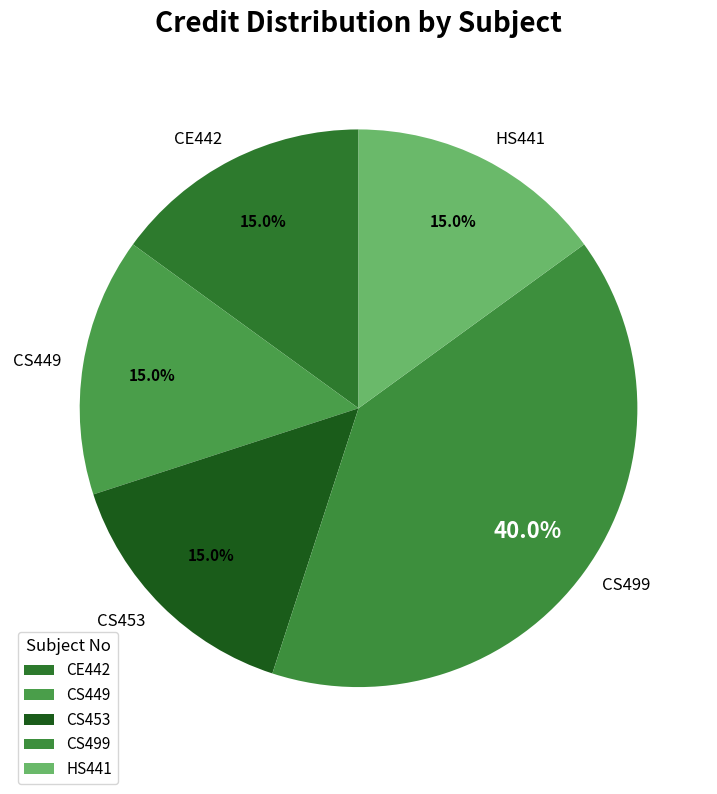

Does CS499 represent more than half of the total?

No